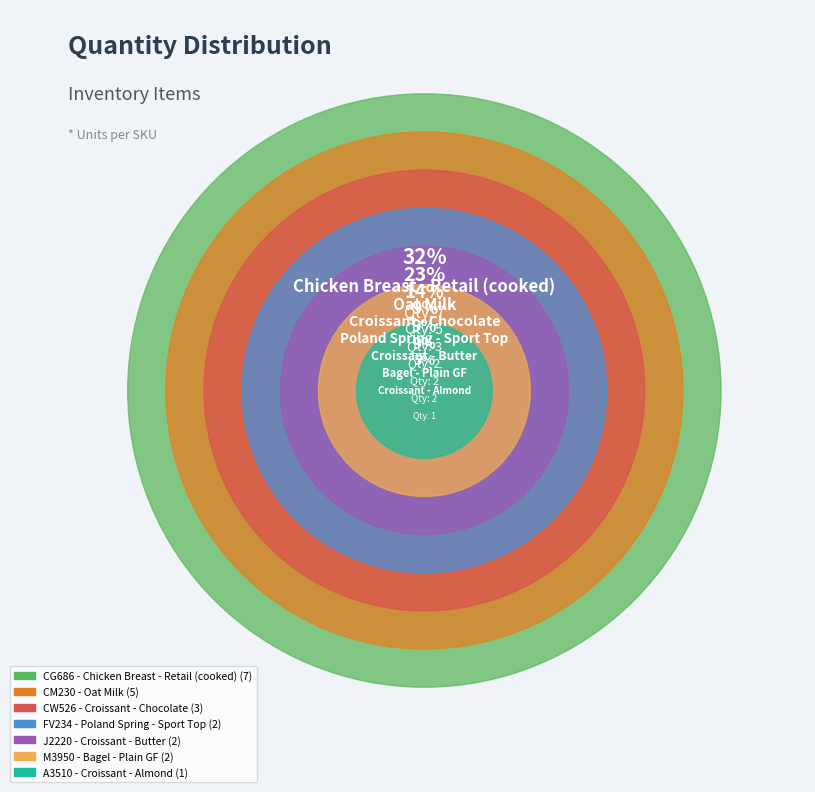

What is the largest slice in the pie chart?

Chicken Breast - Retail (cooked)